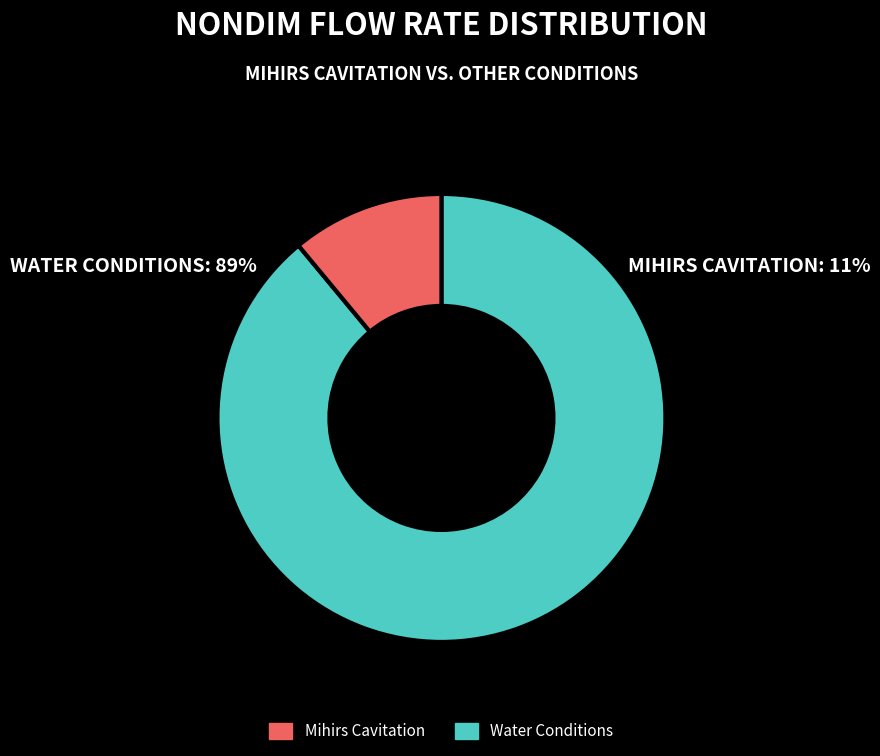

Is there any slice that represents more than half of the pie?

Yes